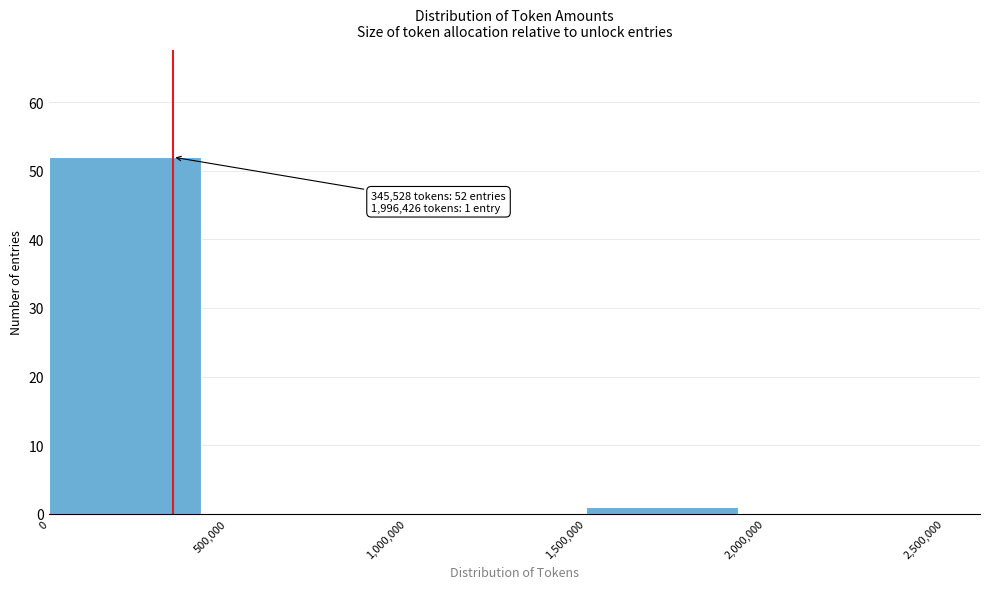

Which range on the x-axis has the tallest bar?

0 to 500,000